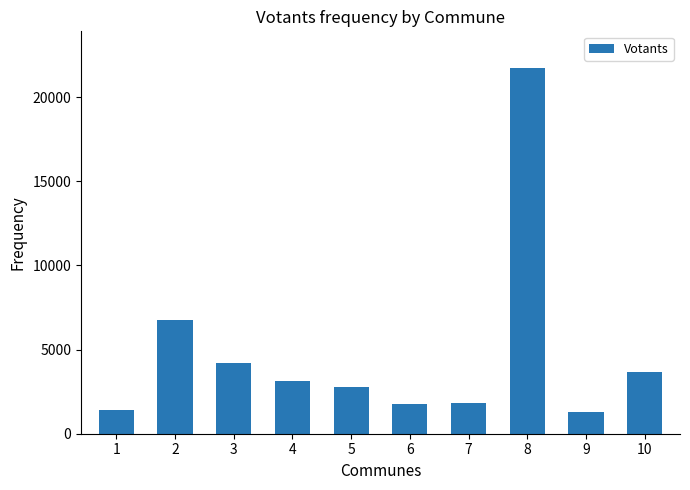

What is the change in value from 1 to 3?

+2781